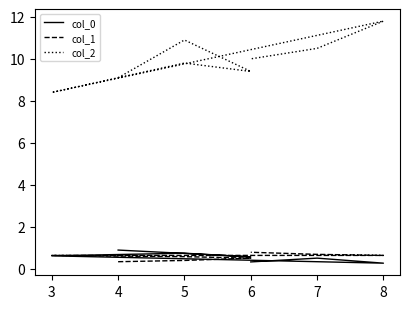

True or false: col_0 and col_2 intersect in this chart.

False